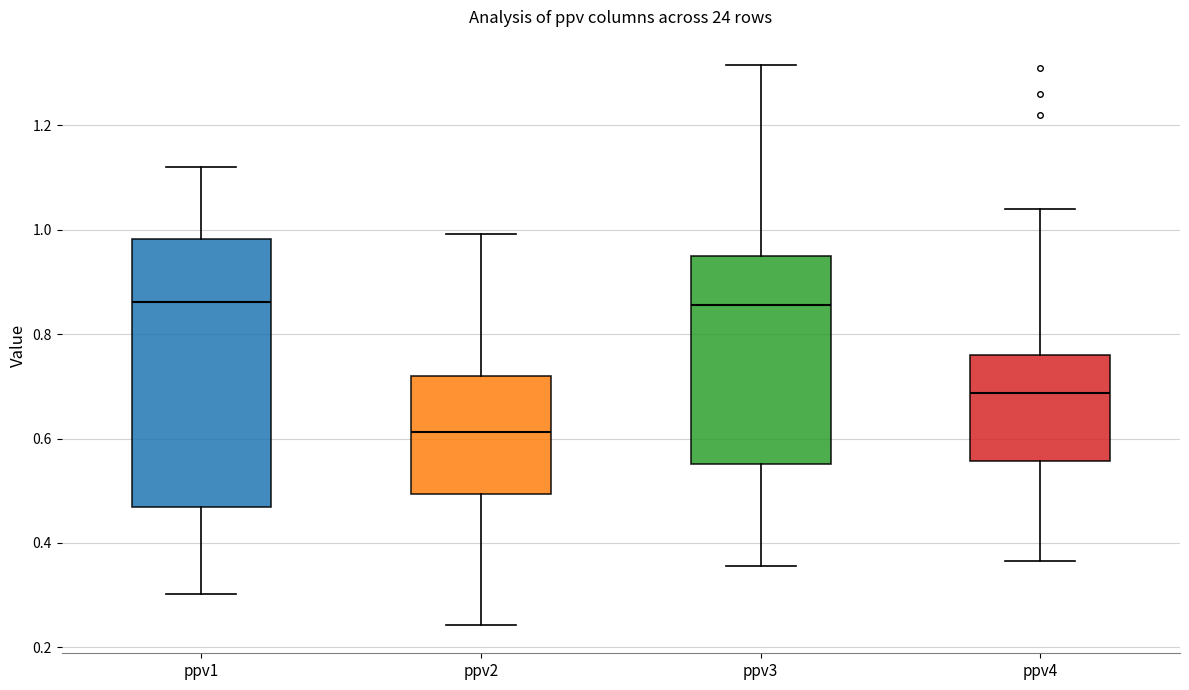

Comparing the boxes themselves (not the whiskers), which one is the tallest?

ppv1